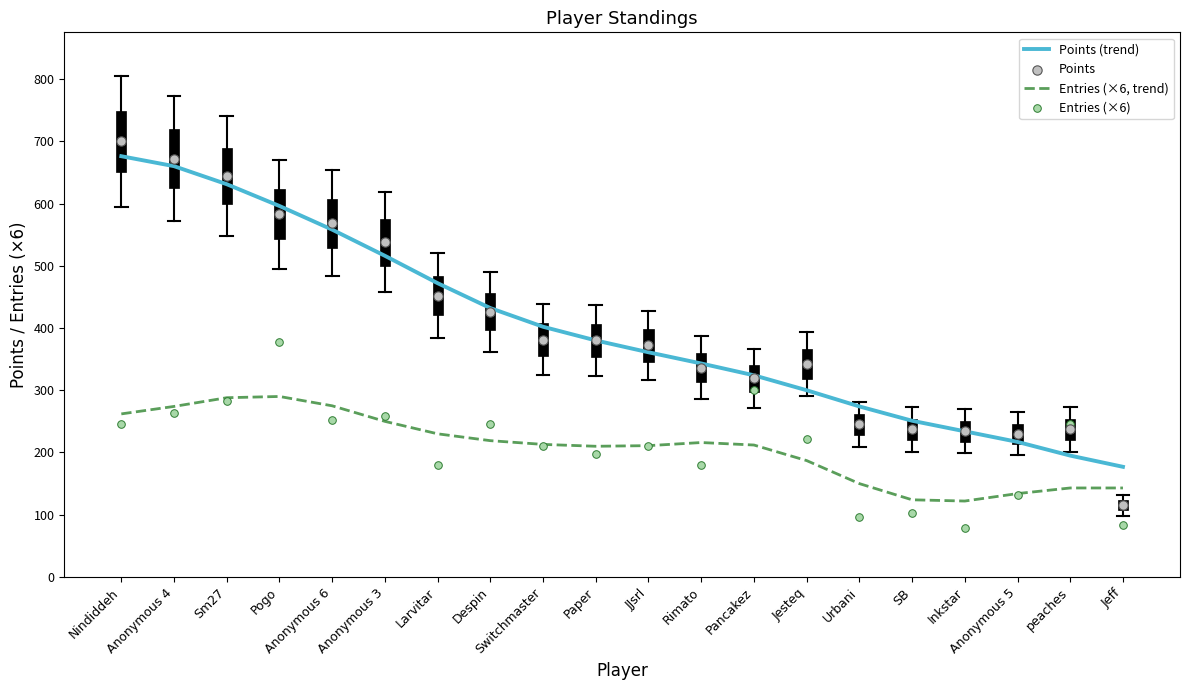

What is the total value across all series at Rimato?

1075